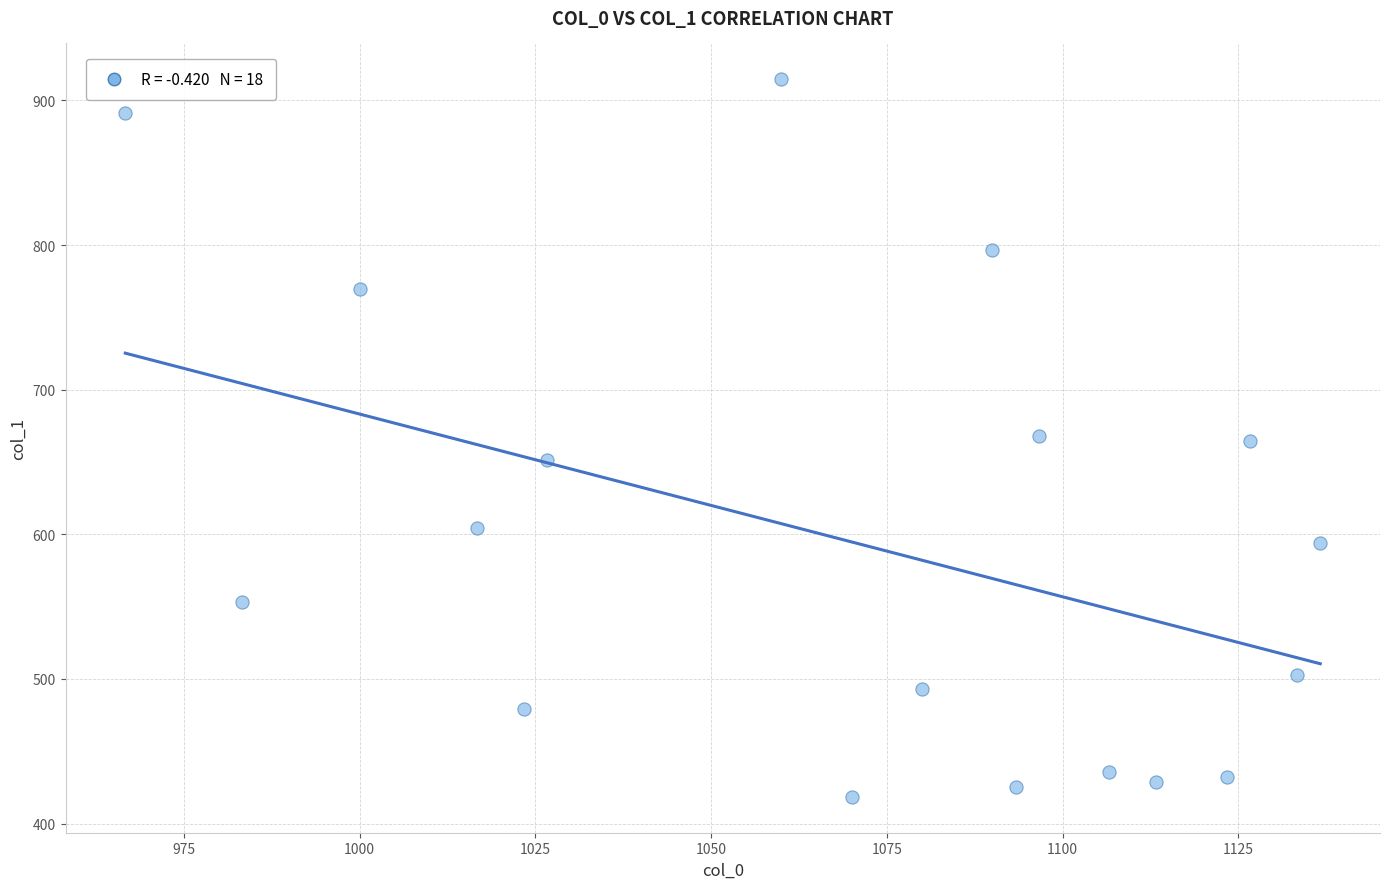

What is the range of X values (max minus min)?

170.0